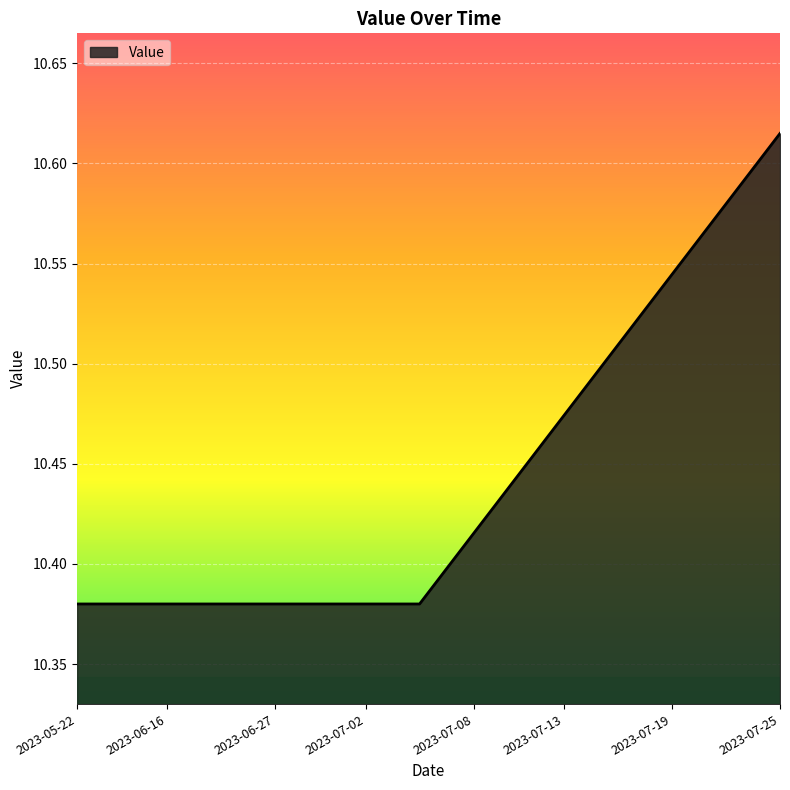

How many values are between 10 and 11?

40